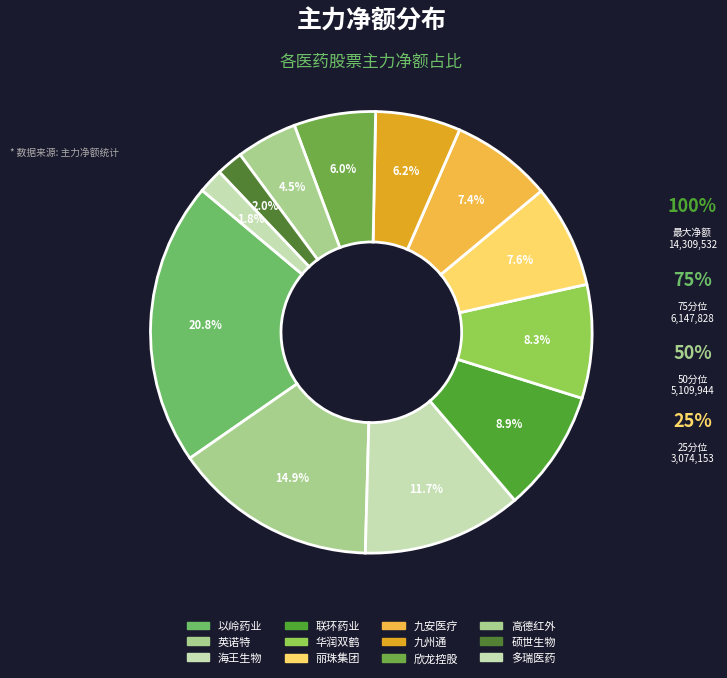

To the nearest percent, what is the average slice percentage?

8%